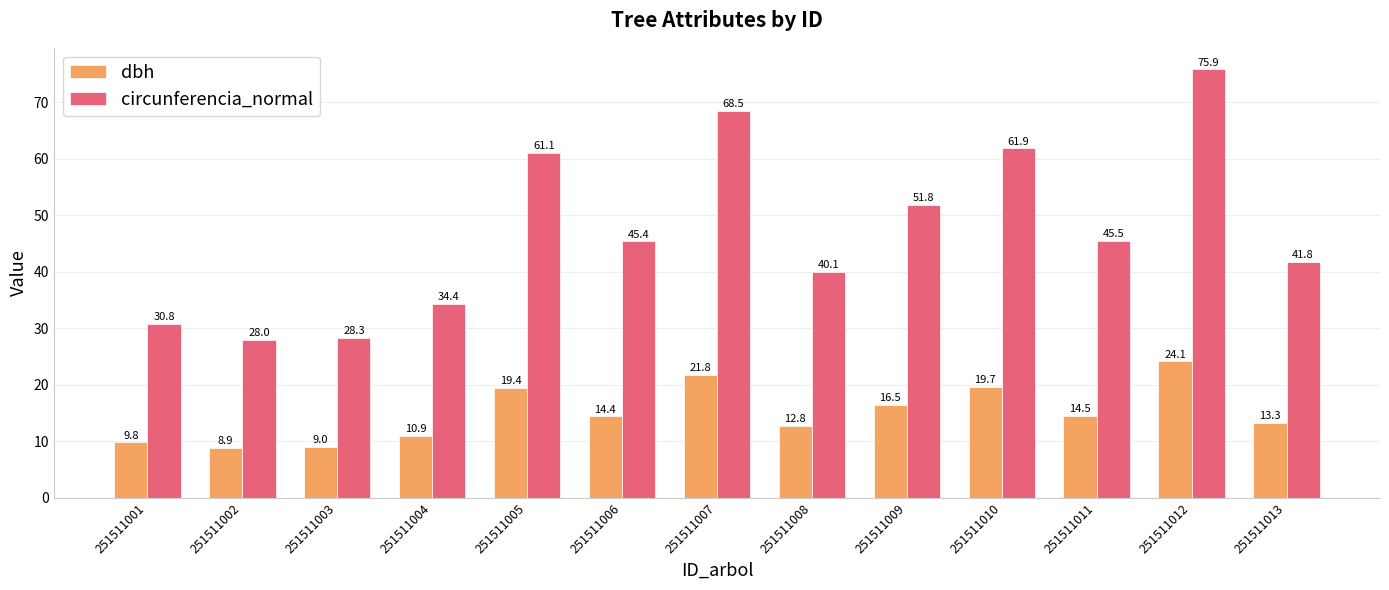

The value of circunferencia_normal at 251511013 is 71.3. True or false?

False